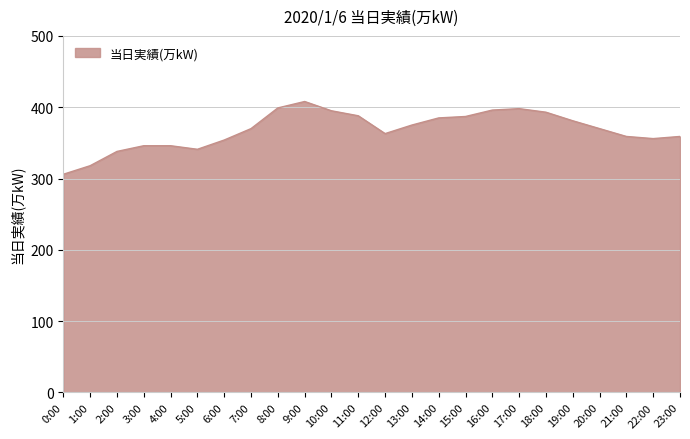

What is the minimum value shown in the chart?

306